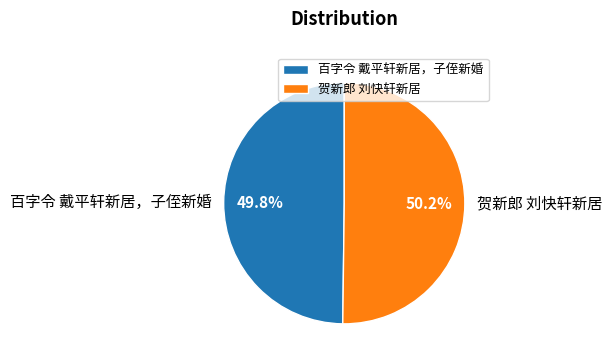

What is the total percentage of 百字令 戴平轩新居，子侄新婚 and 贺新郎 刘快轩新居?

100.0%